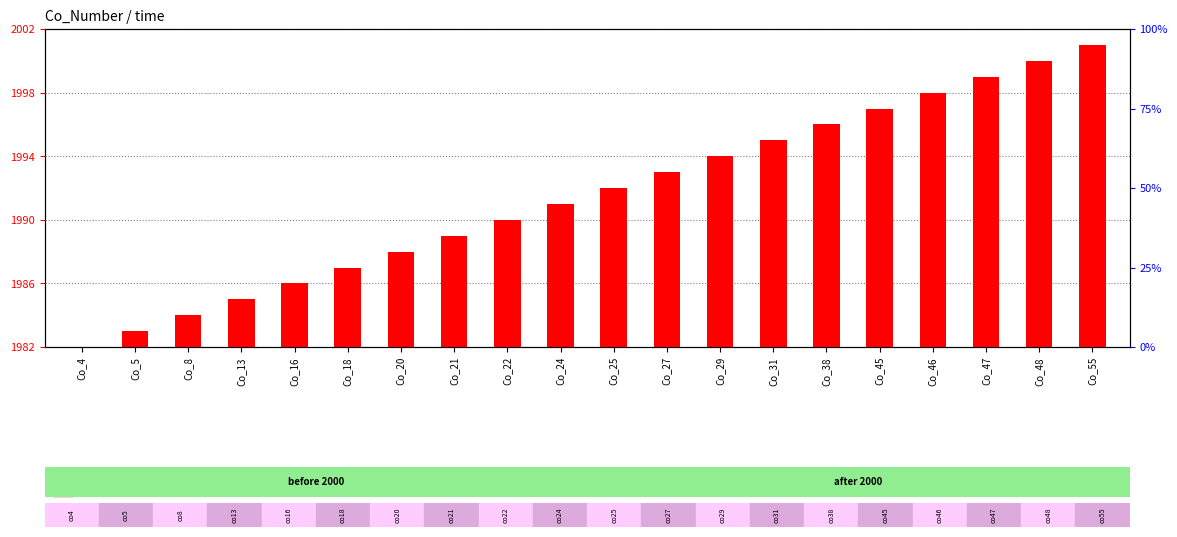

What are all the series names shown in the legend?

count, percentile rank within the sample